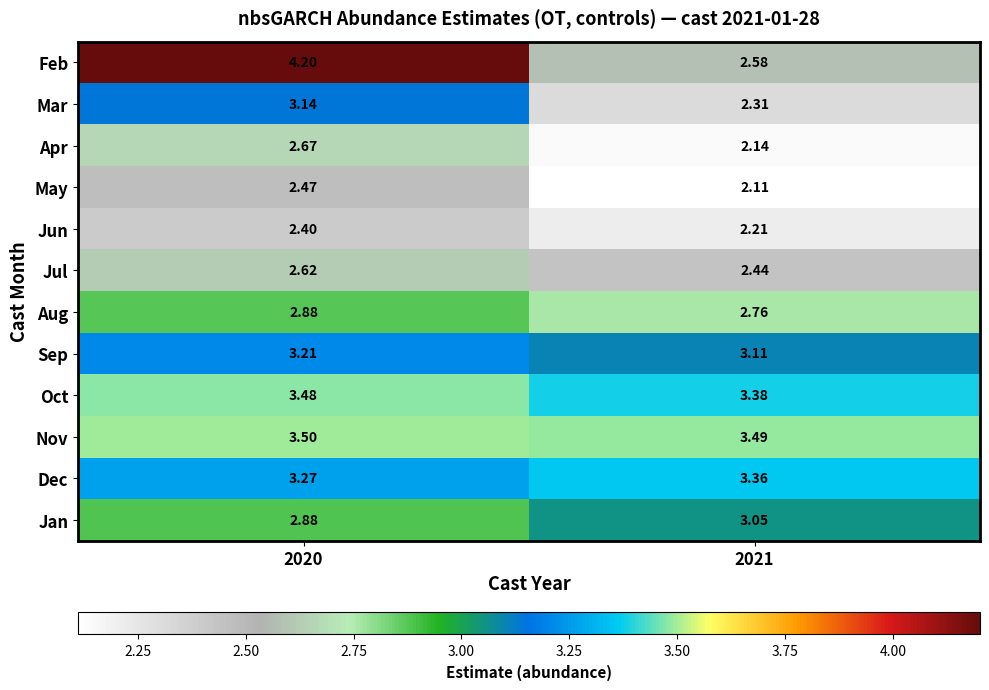

Rank the series by their maximum value, from highest to lowest.

Feb, Nov, Oct, Dec, Sep, Mar, Jan, Aug, Apr, Jul, May, Jun